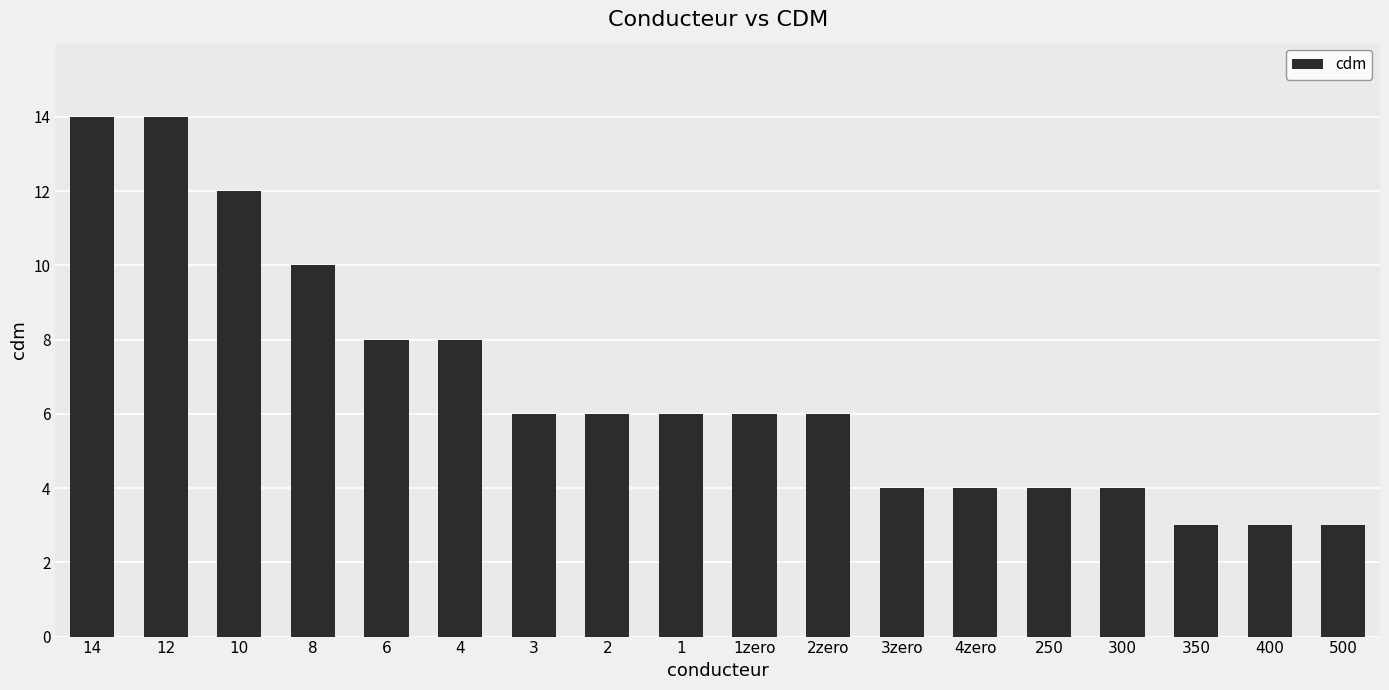

The chart shows a value of 2 at 4zero. True or false?

False